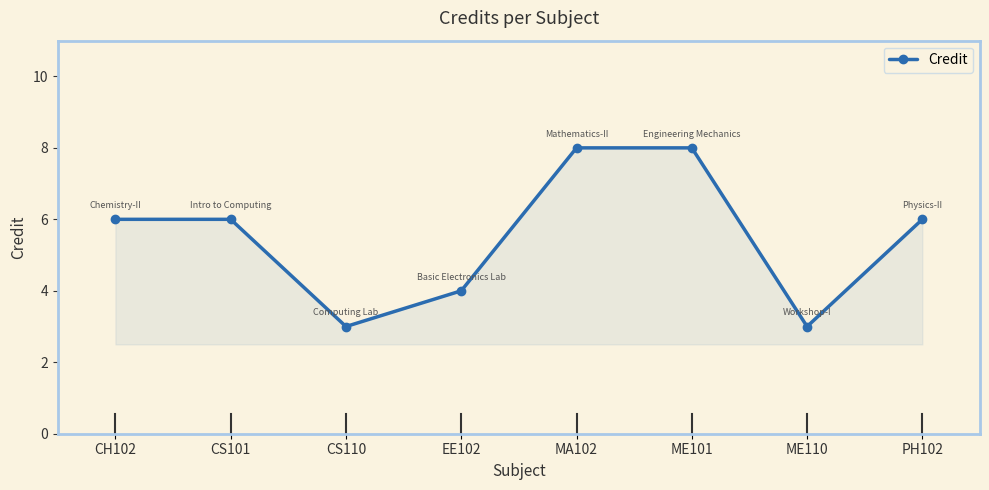

How many lines are shown in the chart?

1